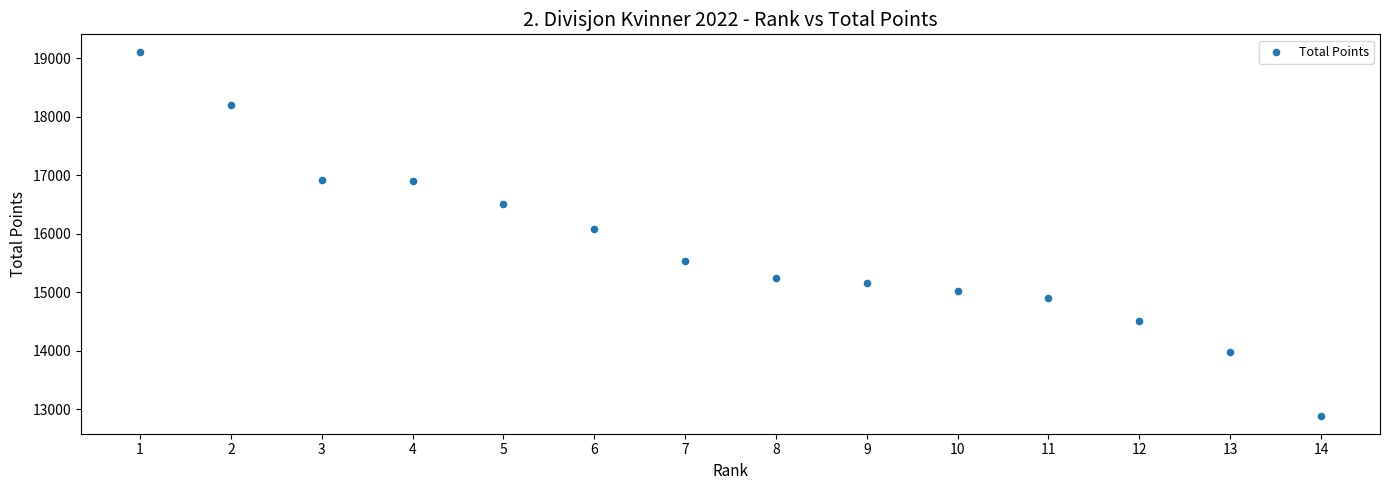

What Y value in the scatter plot is closest to 15995?

16081